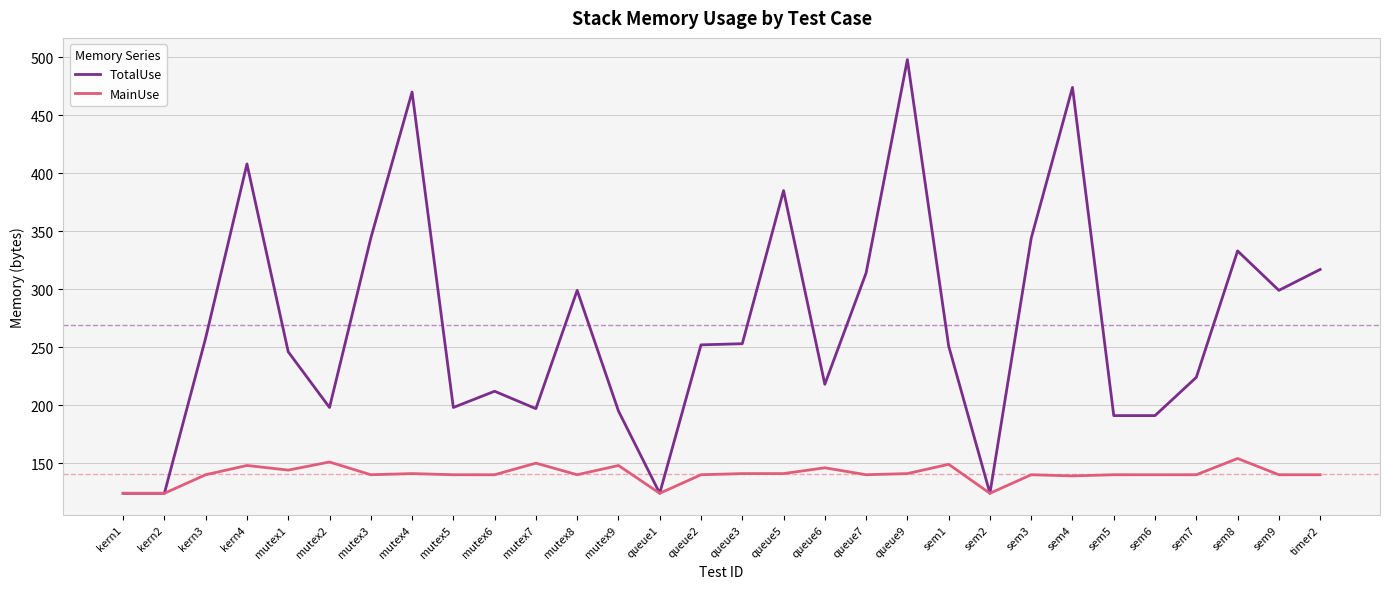

What is the spread (max minus min) of values at mutex3?

204